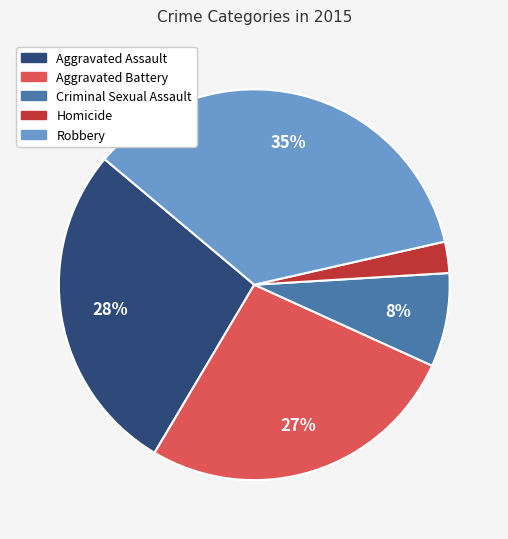

True or false: Aggravated Battery accounts for 27% of the total.

True